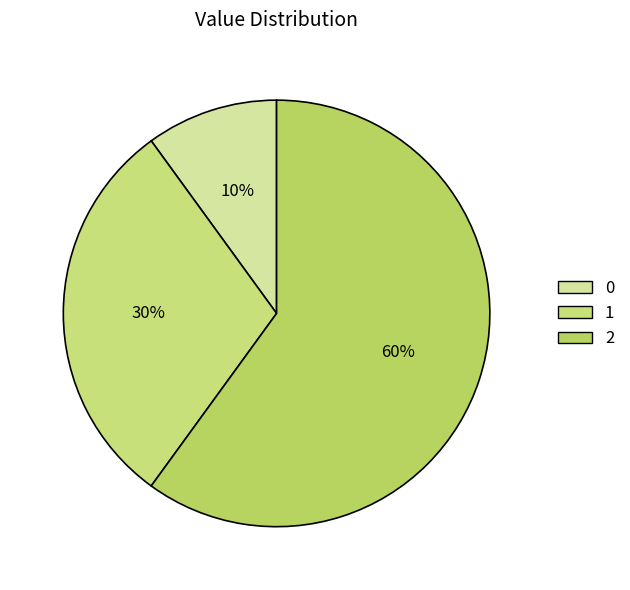

Which category accounts for the majority?

2